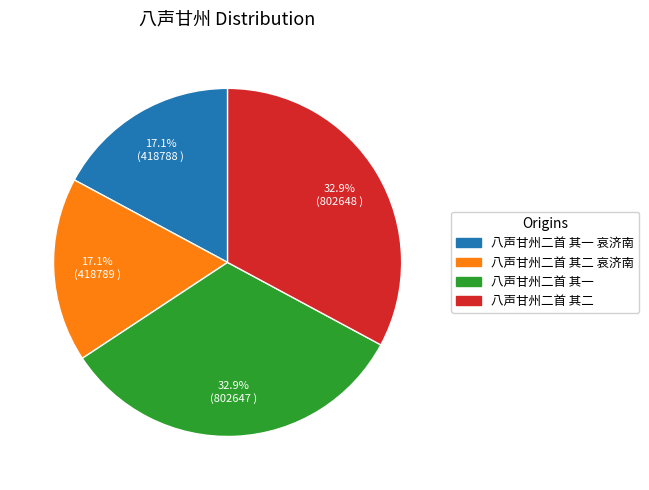

Is there a majority slice in this chart?

No